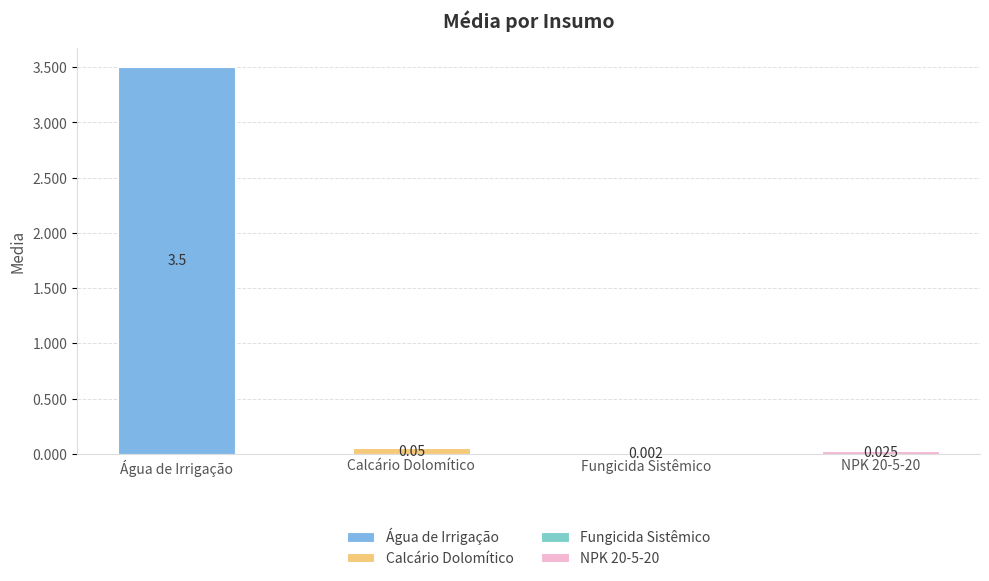

At which category does the chart reach its peak across all series?

Água de Irrigação